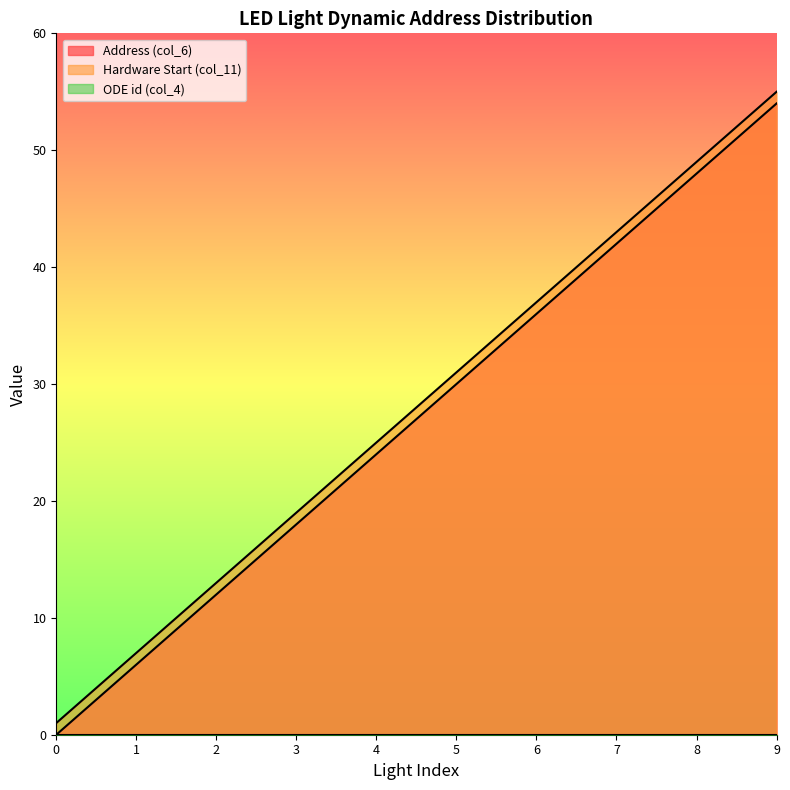

Is the value of Hardware Start (col_11) at 5 greater than the value of Address (col_6) at 7?

No